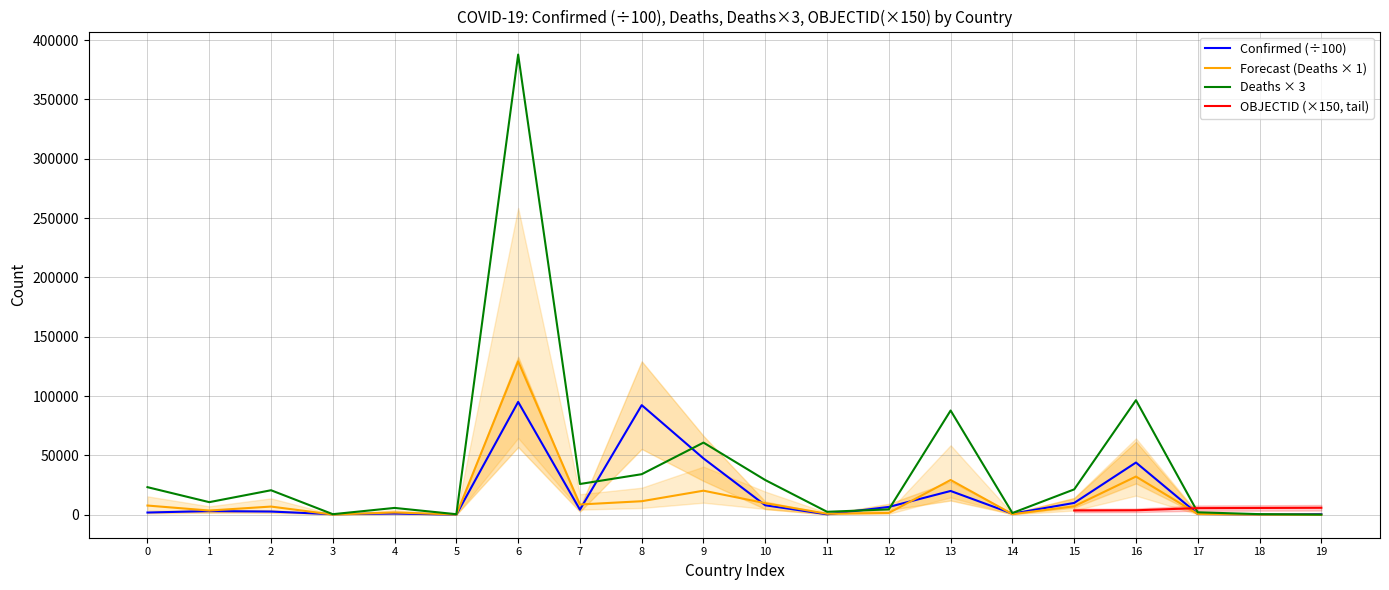

Reading right to left, list all the values displayed in this chart.

Confirmed: 603.7	272.7	668.6	43981.6	9940.4	905.5	20029.4	6570.5	366.2	7968.8	47436.2	92352.0	4253.6	95075.6	87.4	1023.0	453.3	2670.1	3067.9	1850.9
Deaths: 21.0	163.0	680.0	32179.0	7118.0	484.0	29275.0	1507.0	822.0	9739.0	20263.0	11386.0	8633.0	129278.0	144.0	1912.0	153.0	6876.0	3532.0	7742.0